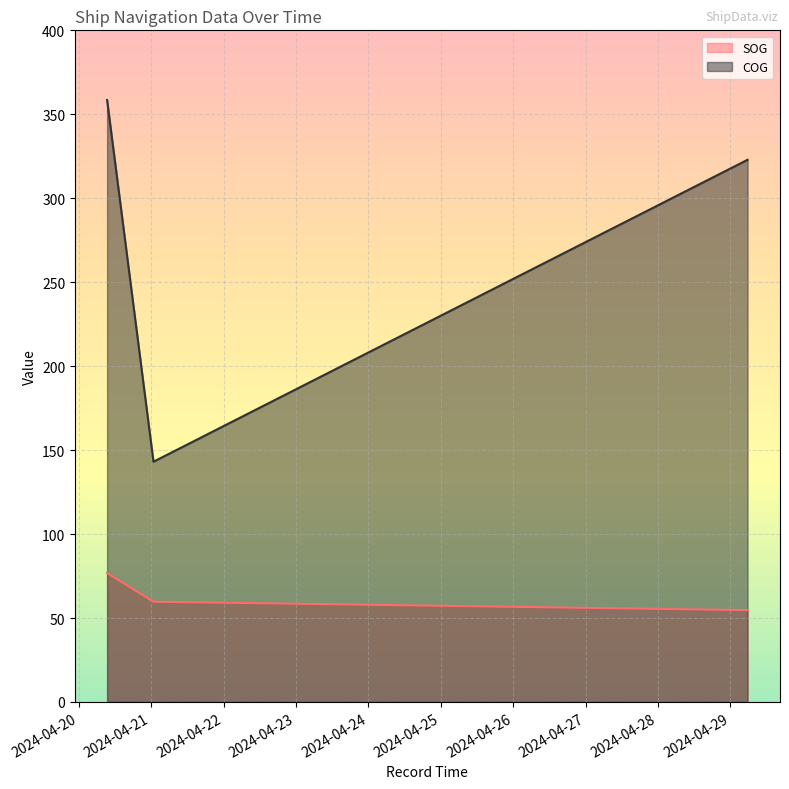

At which category is the sum across all series the highest?

2024-04-20 09:24:28